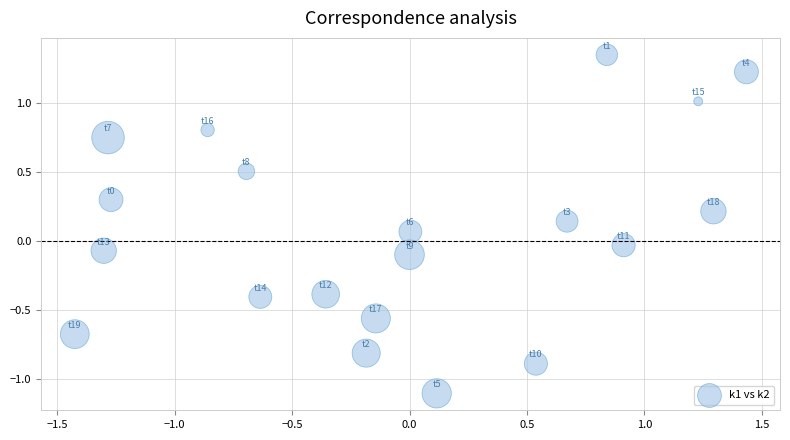

What is the range of Y values (max minus min)?

2.5